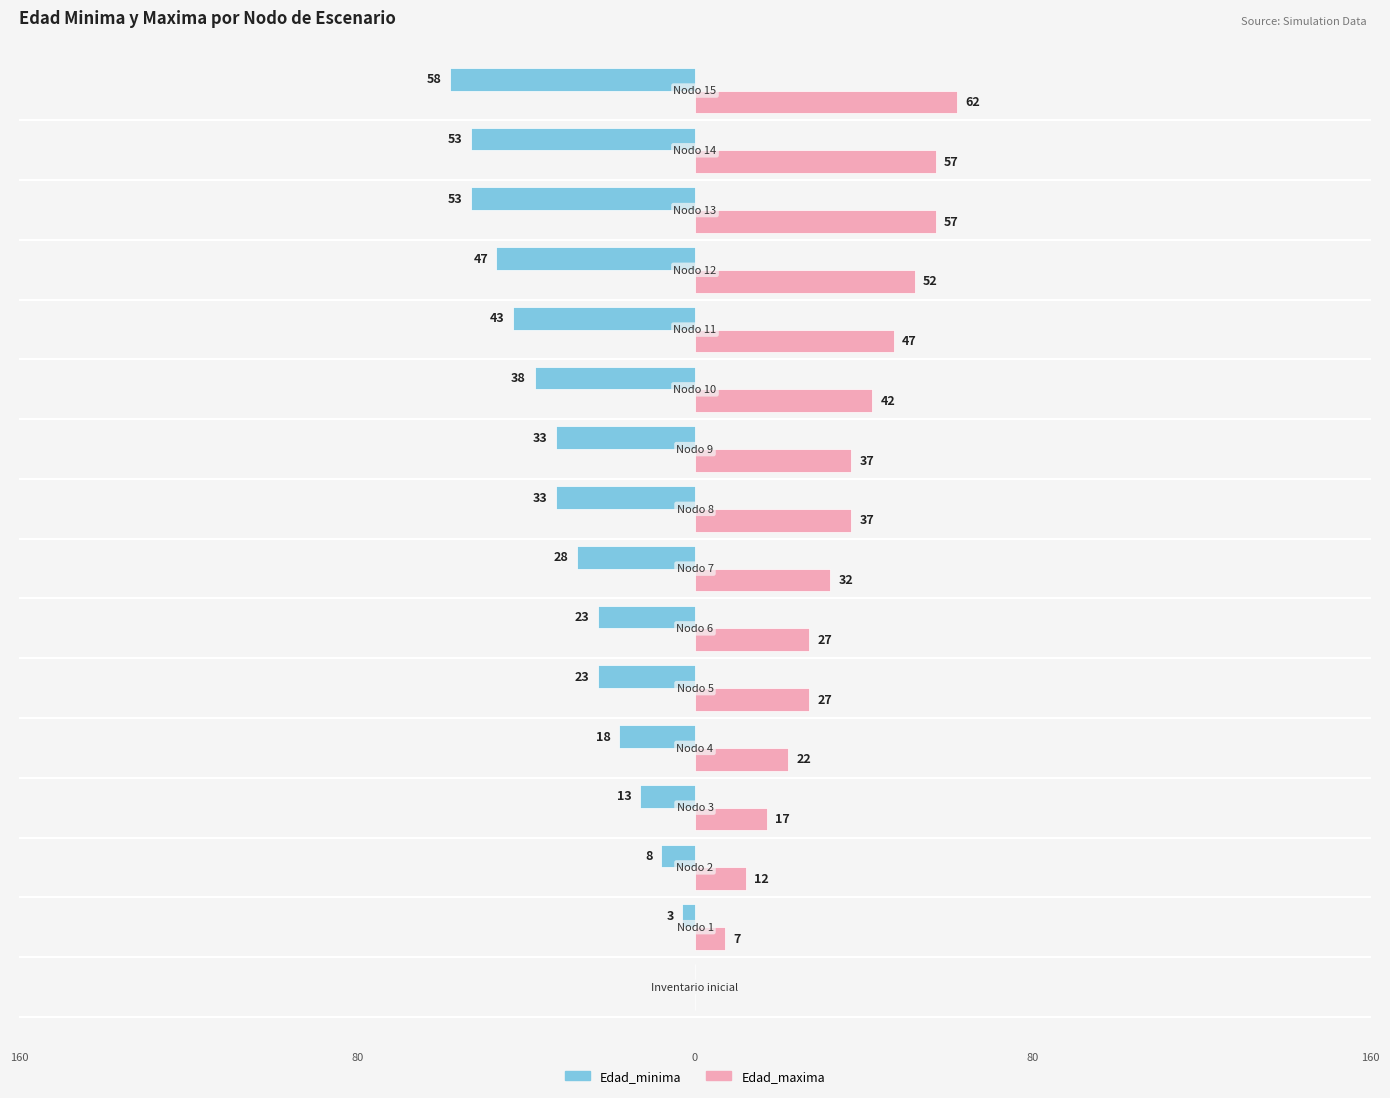

Which series has the widest spread of values?

Edad_maxima